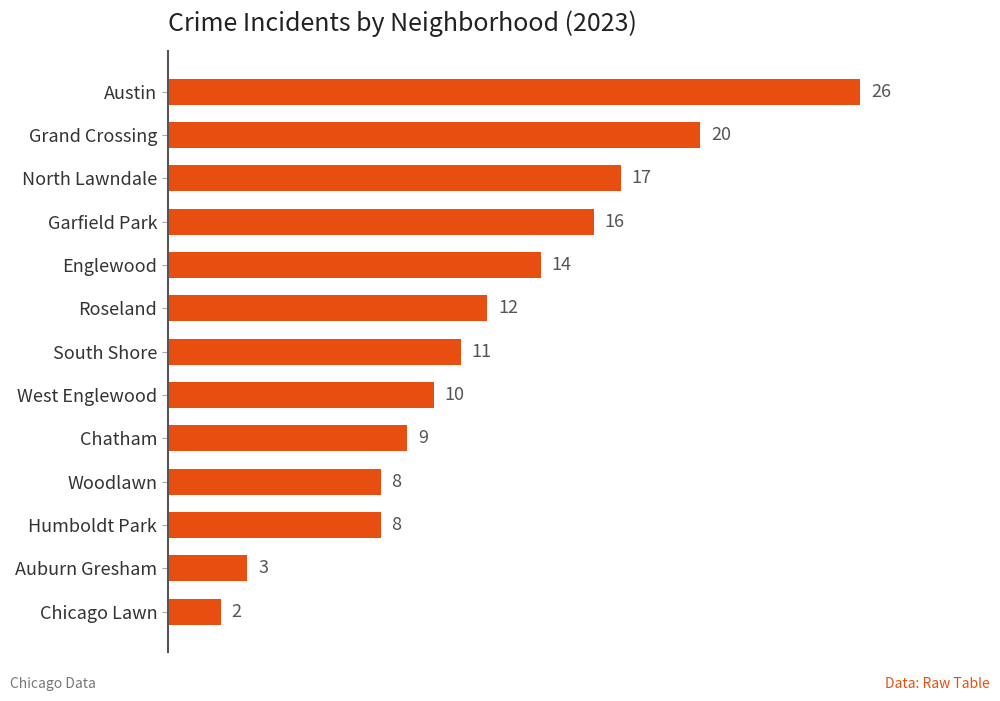

Reading bottom to top, extract all data points from this chart.

2	3	8	8	9	10	11	12	14	16	17	20	26